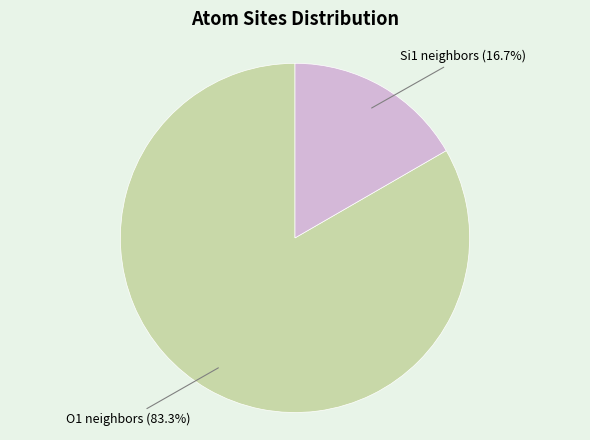

Is there any slice that represents more than half of the pie?

Yes